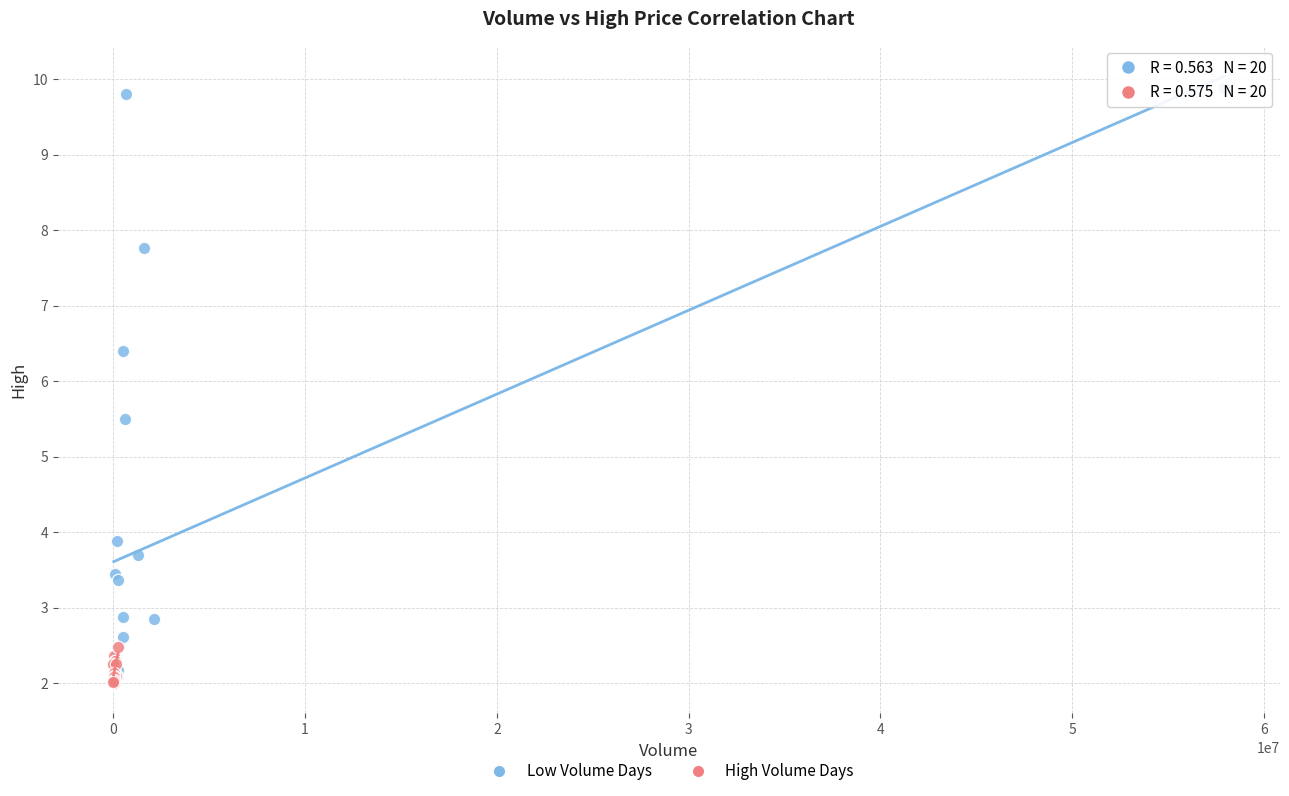

Which series has the largest Y range (max minus min)?

Low Volume Days